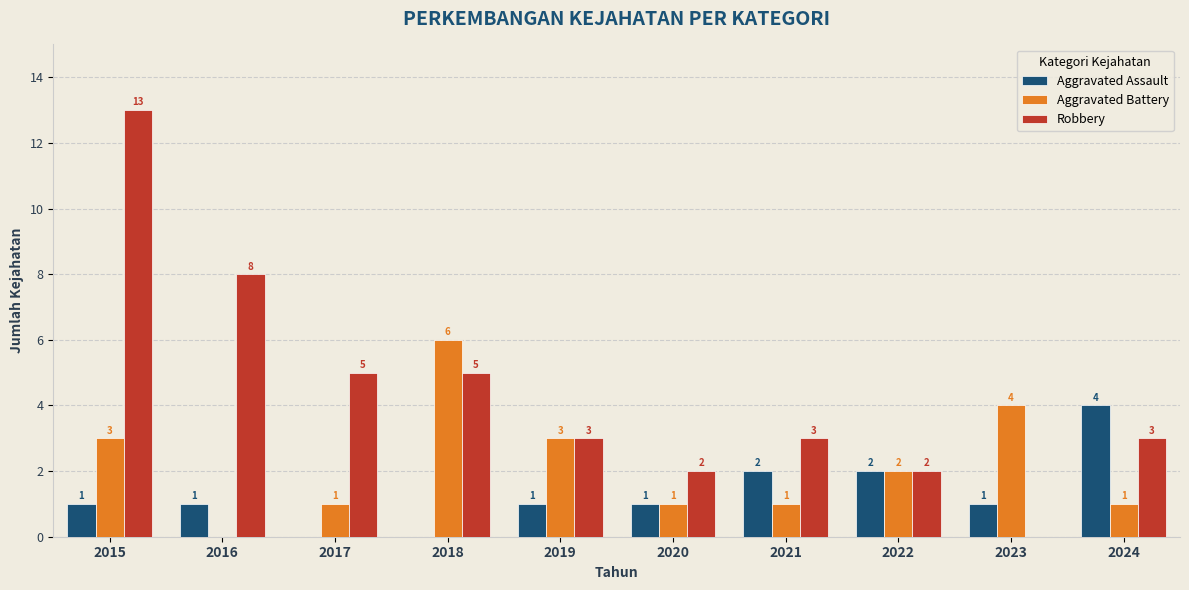

Is the value of Robbery at 2016 greater than the value of Aggravated Assault at 2019?

Yes